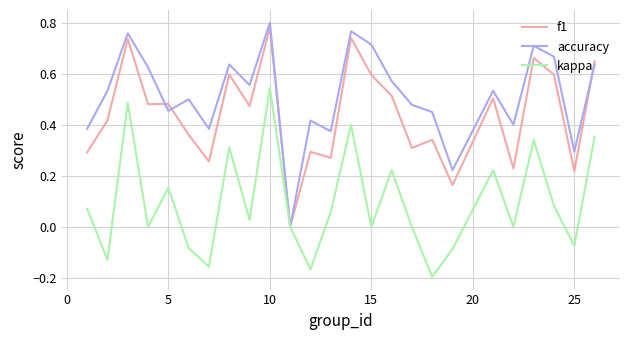

Rank the series by their average value, from lowest to highest.

kappa, f1, accuracy